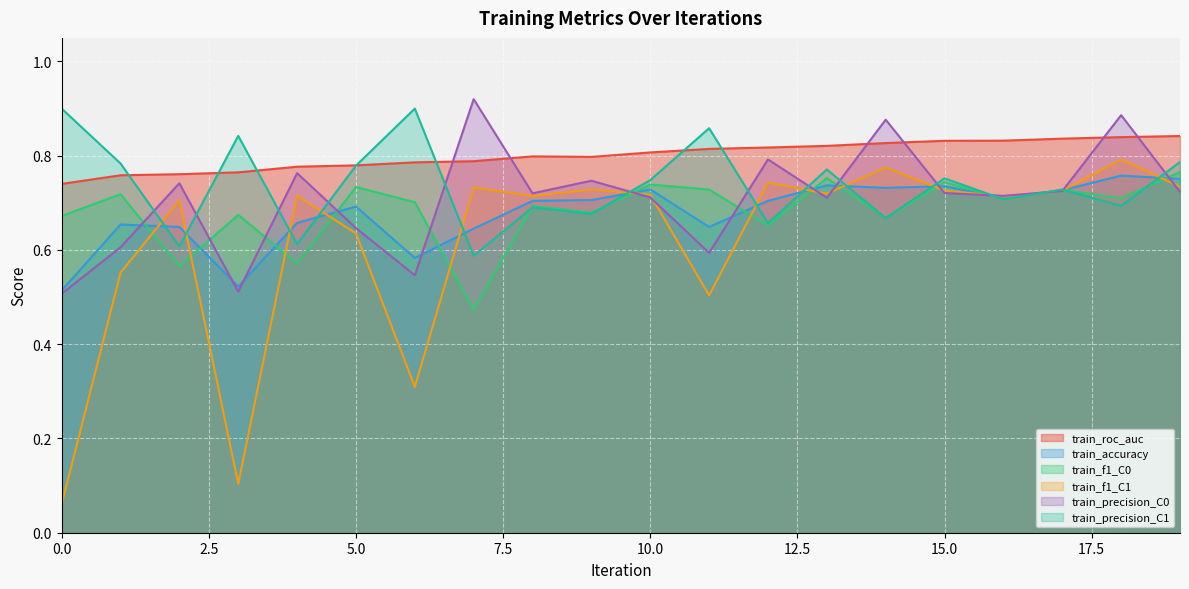

At which category does train_roc_auc reach its first local valley?

9